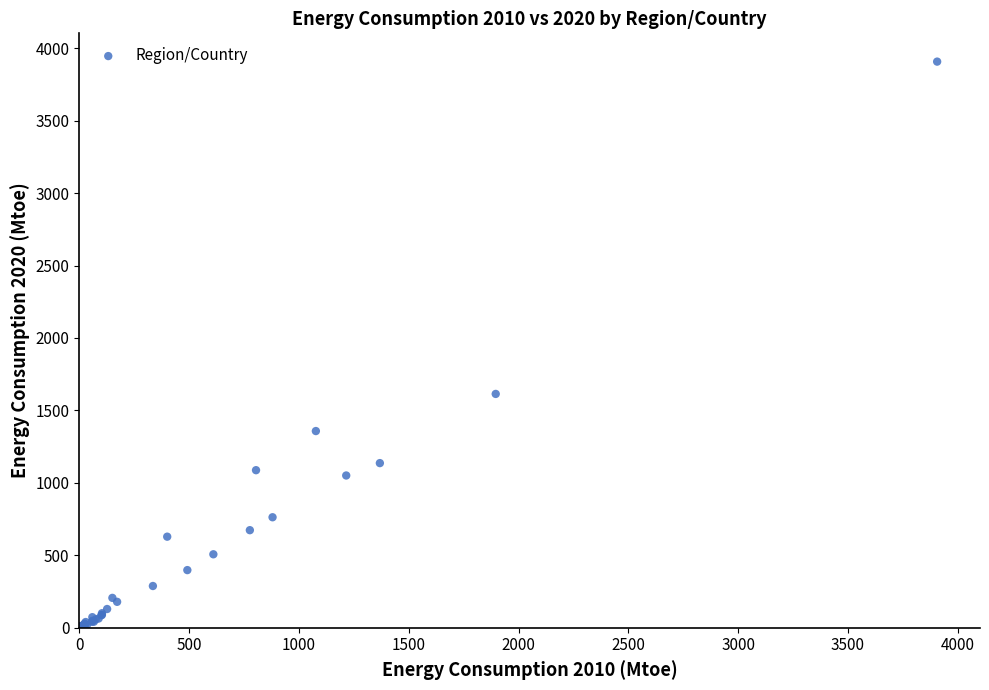

What Y value in the scatter plot is closest to 1955?

1613.8